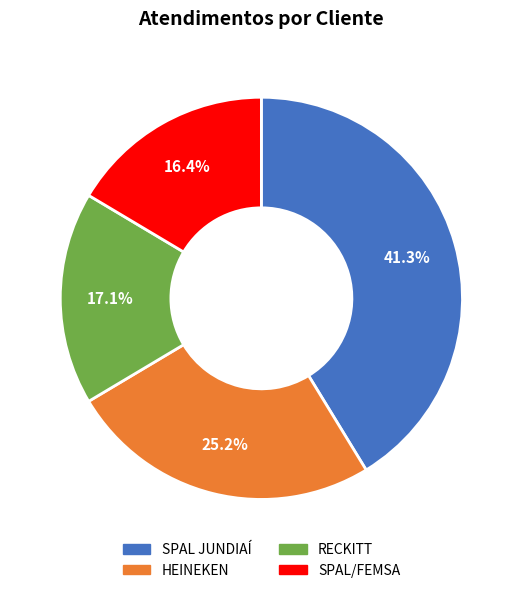

To the nearest percent, what percentage of the pie is SPAL JUNDIAÍ?

41%